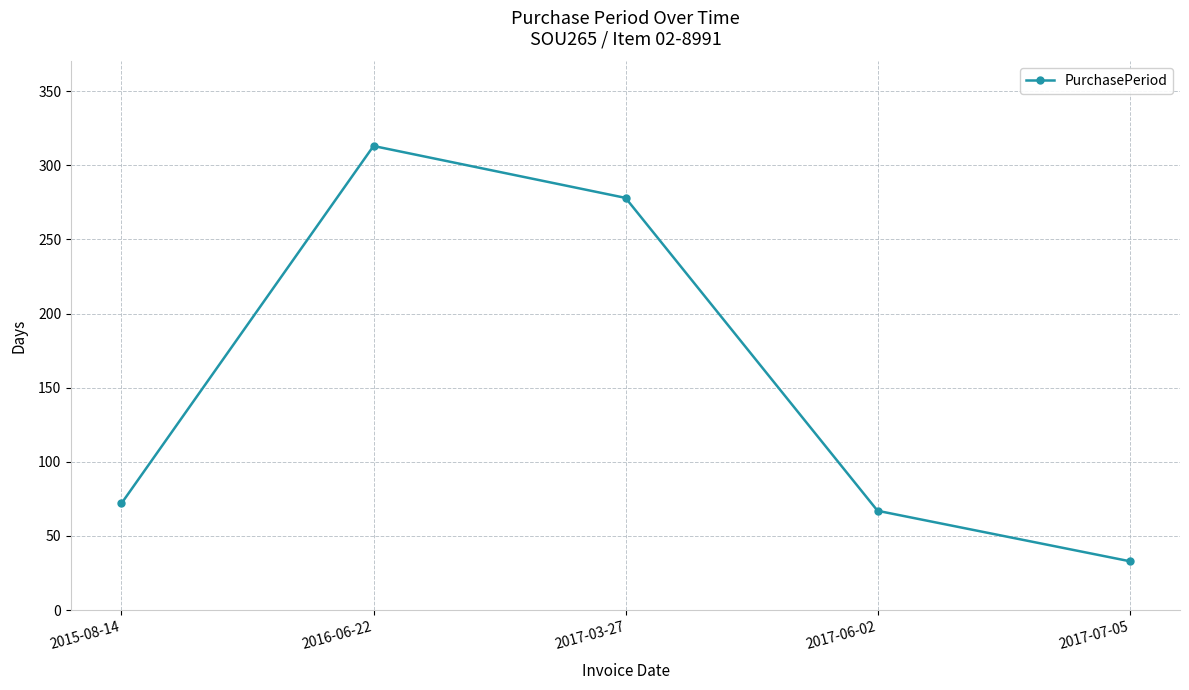

Count the number of categories in the chart.

5